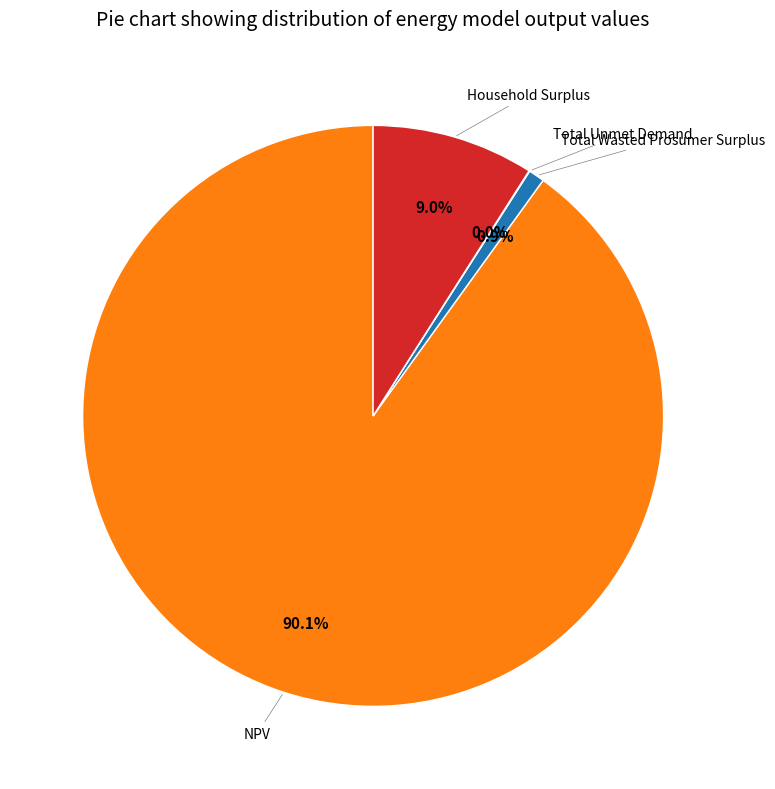

Is there any slice that represents more than half of the pie?

Yes